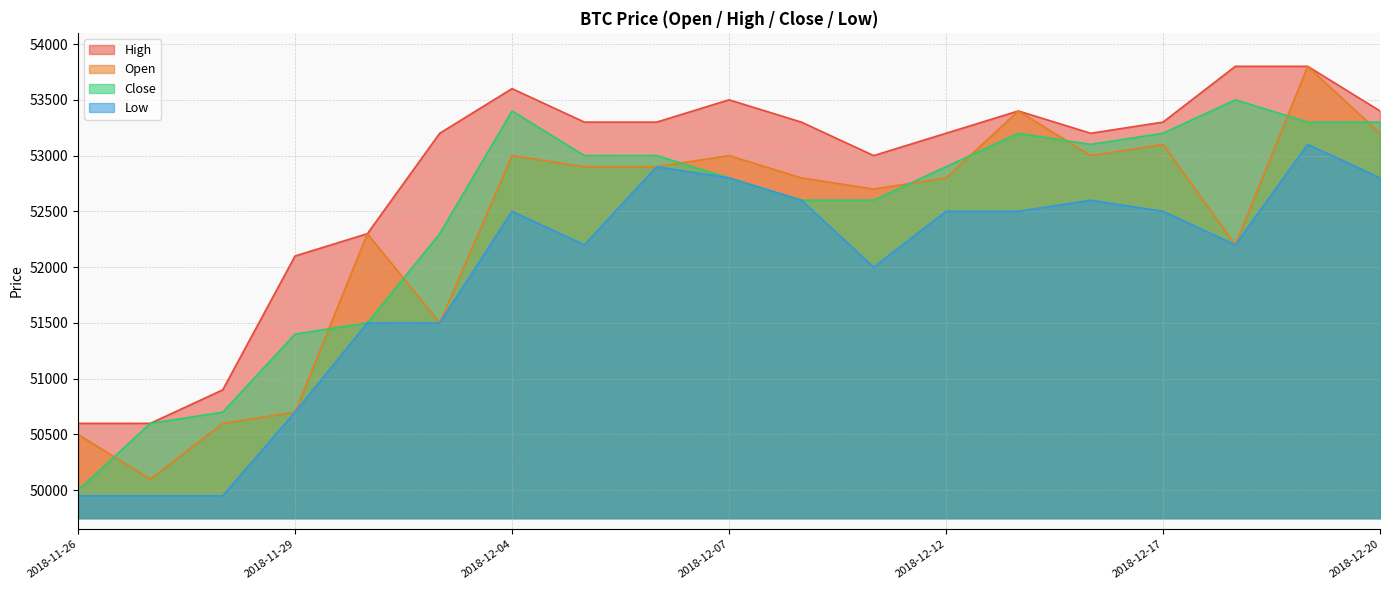

At which category does Open reach its first local valley?

2018-11-27